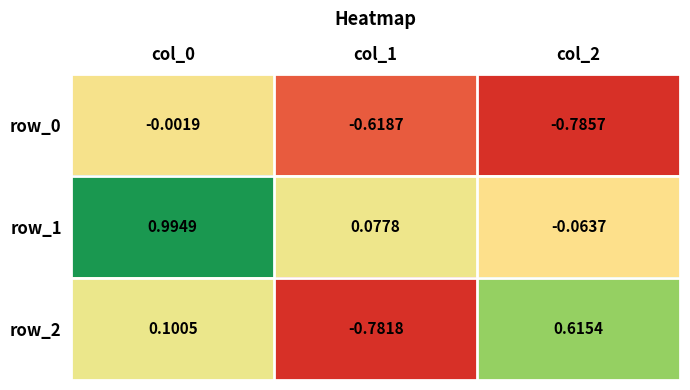

Reading left to right, extract all data points from this chart.

row_0: col_0=-0.0	col_1=-0.6	col_2=-0.8
row_1: col_0=1.0	col_1=0.1	col_2=-0.1
row_2: col_0=0.1	col_1=-0.8	col_2=0.6